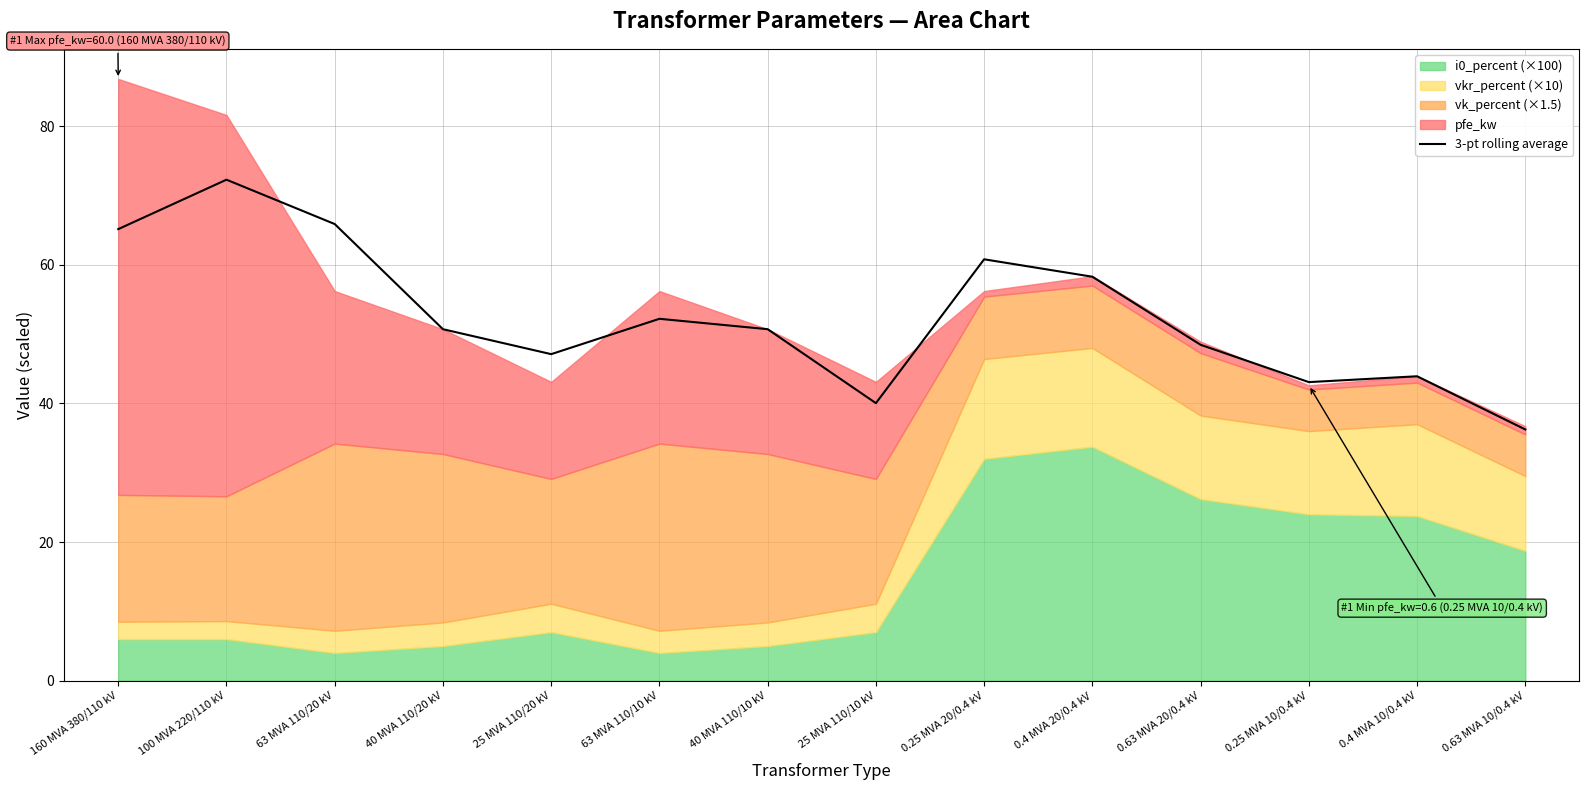

What is the maximum value shown in the chart?

72.3